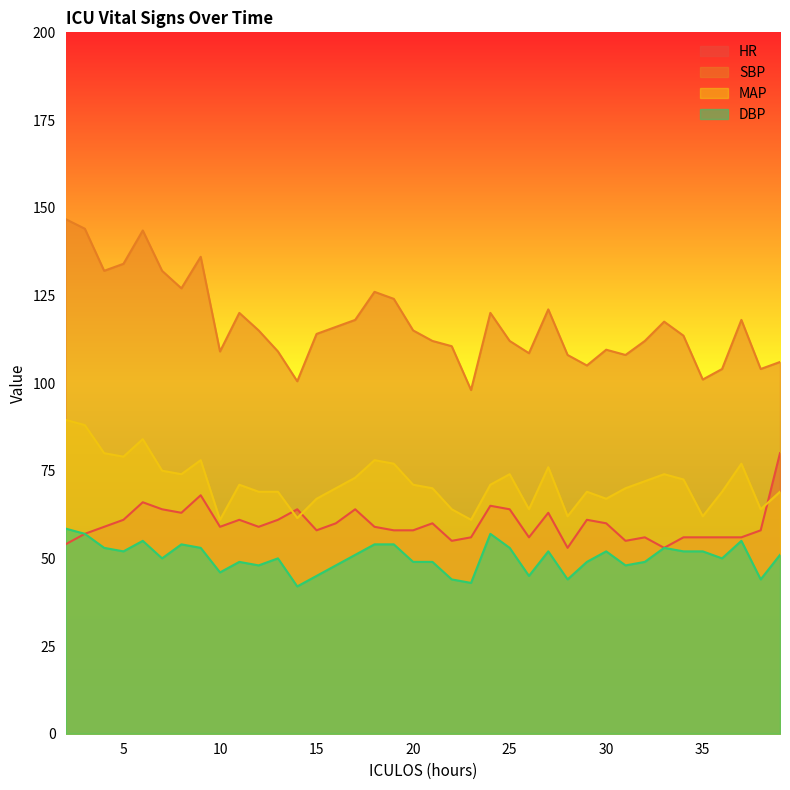

Does the chart display data point markers on the line(s)?

No